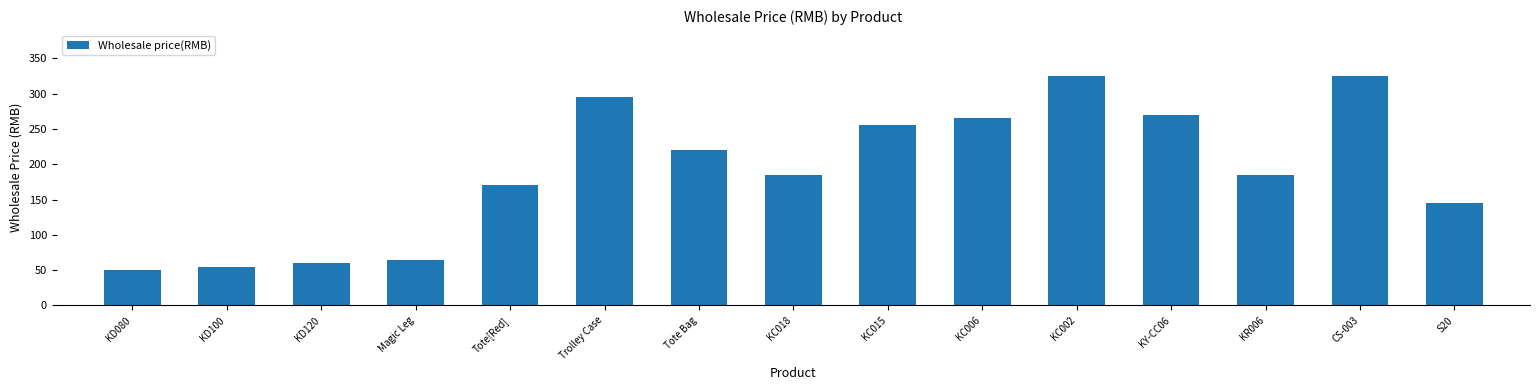

What is the sum of the values at Trolley Case and S20?

440